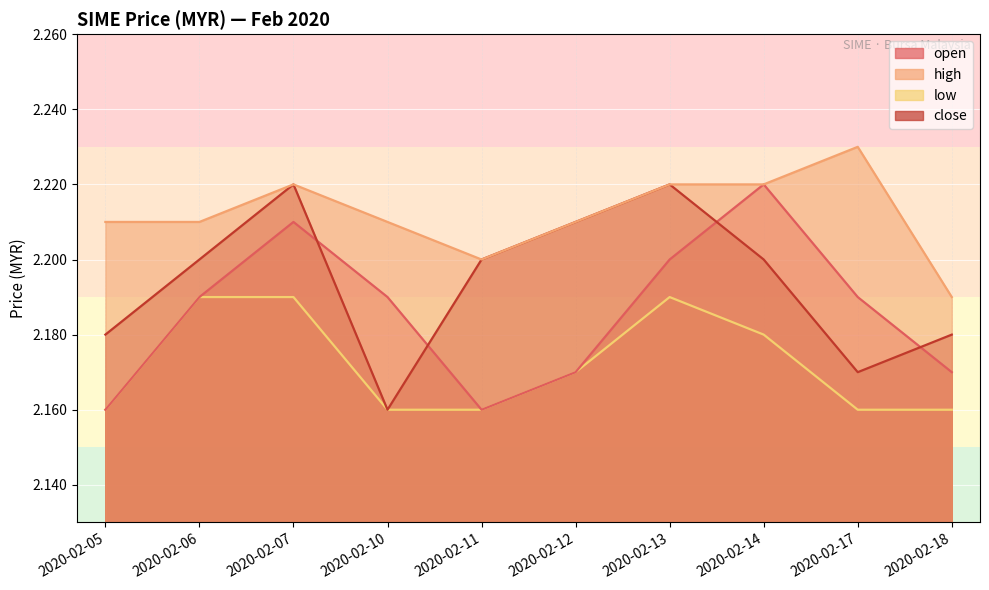

Count the number of categories in the chart.

10